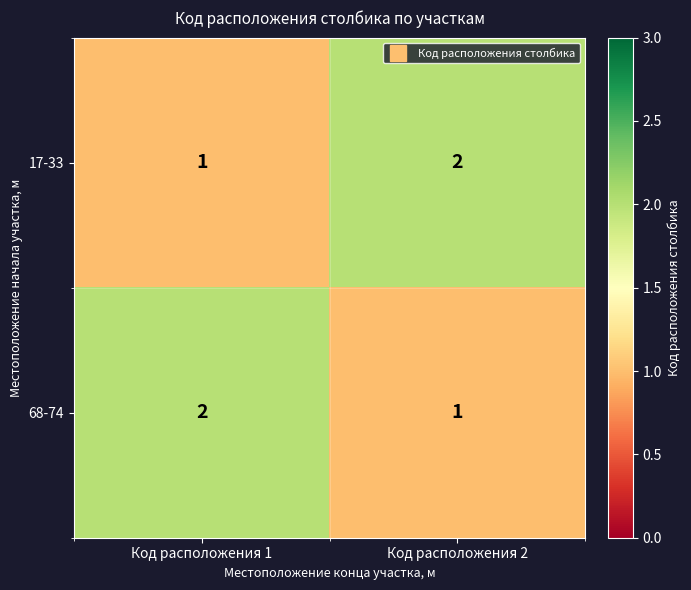

At which label is 68-74 closest to 1?

Код расположения 2